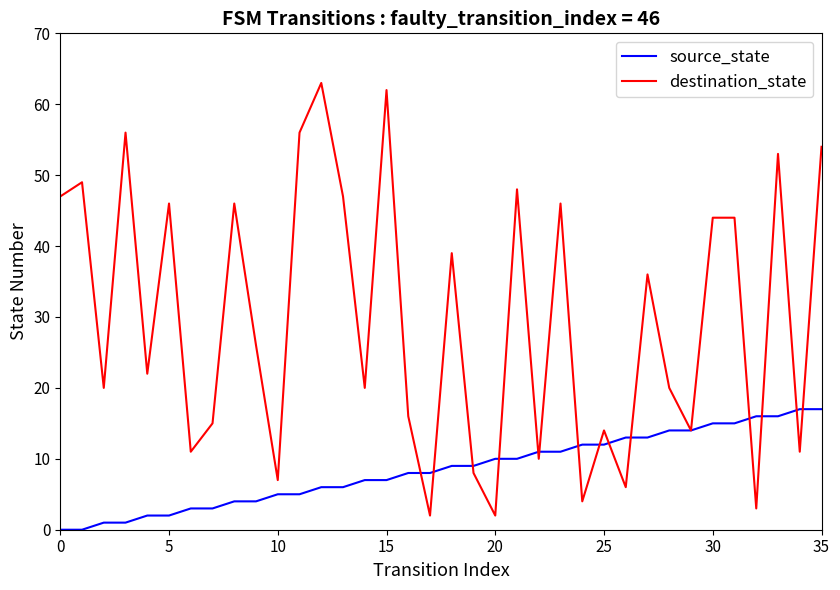

Reading left to right, transcribe all the data shown in this chart.

source_state: 0	0	1	1	2	2	3	3	4	4	5	5	6	6	7	7	8	8	9	9	10	10	11	11	12	12	13	13	14	14	15	15	16	16	17	17
destination_state: 47	49	20	56	22	46	11	15	46	26	7	56	63	47	20	62	16	2	39	8	2	48	10	46	4	14	6	36	20	14	44	44	3	53	11	54